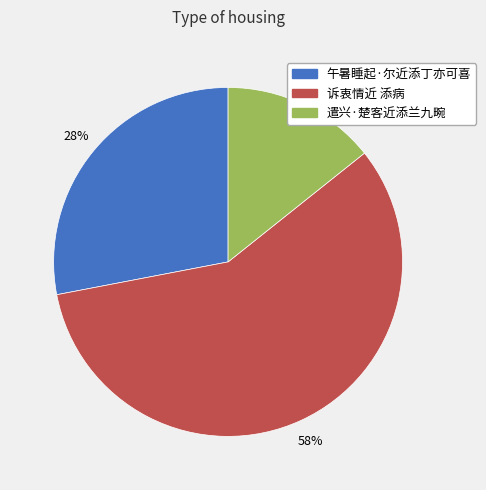

How many segments does this pie chart have?

3